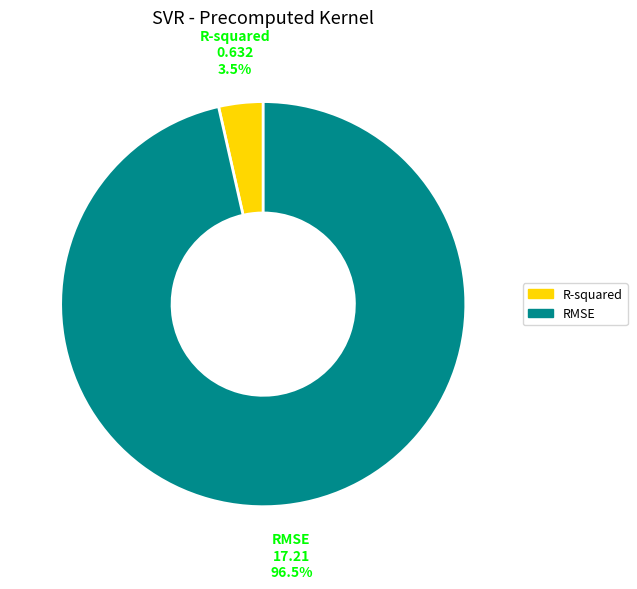

Which has a higher value, RMSE or R-squared?

RMSE